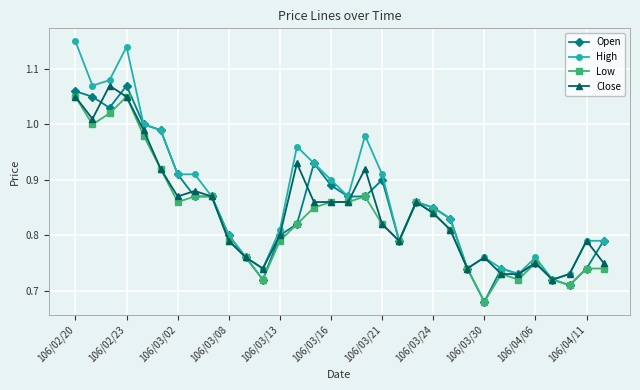

At how many categories does at least one series exceed 0?

32